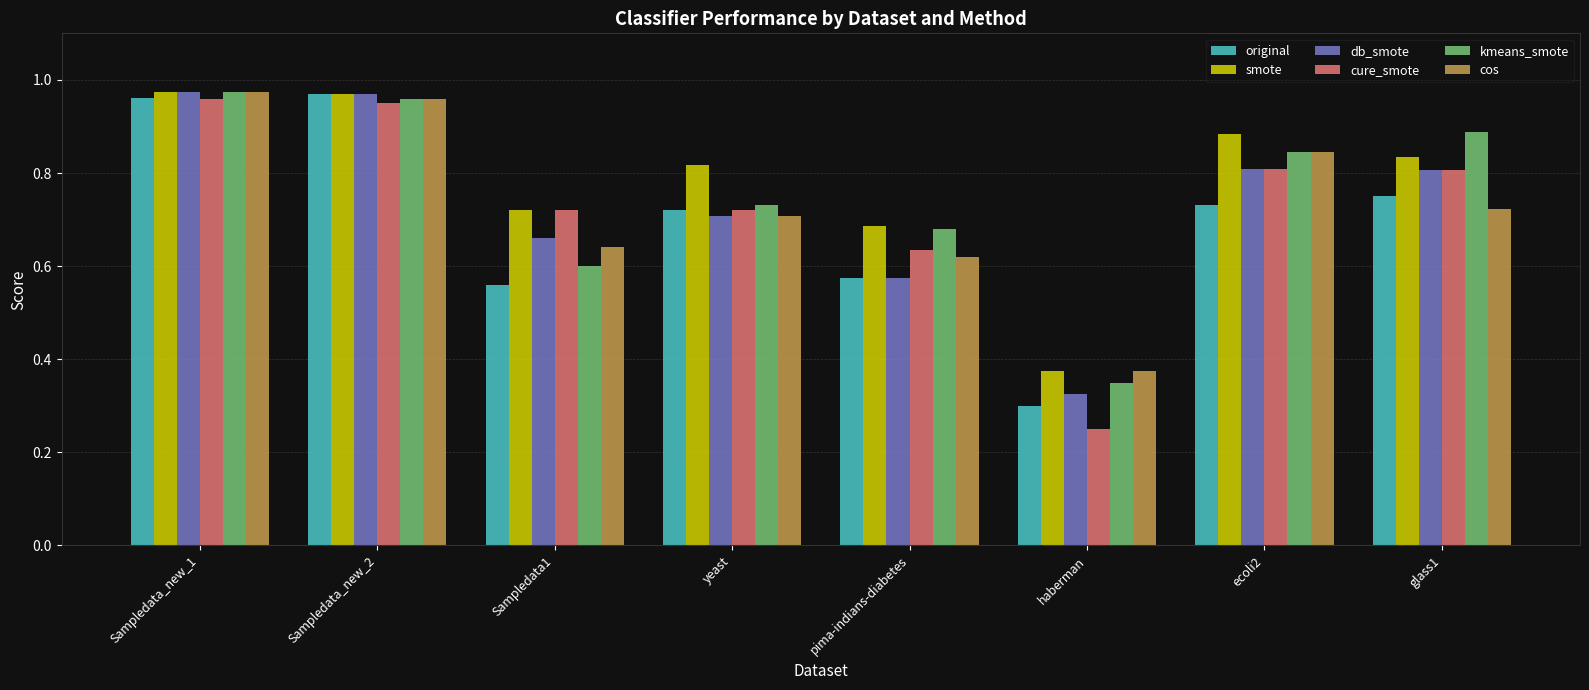

What are all the series names shown in the legend?

original, smote, db_smote, cure_smote, kmeans_smote, cos